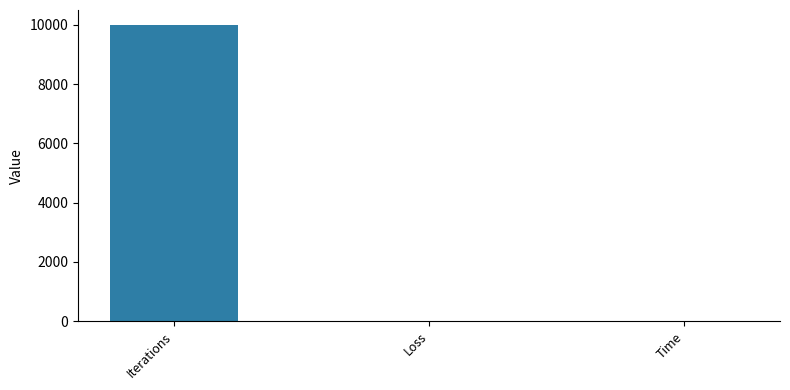

What is the average value?

3339.2